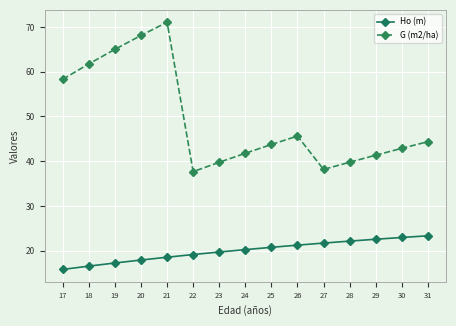

True or false: G (m2/ha) and Ho (m) intersect in this chart.

False